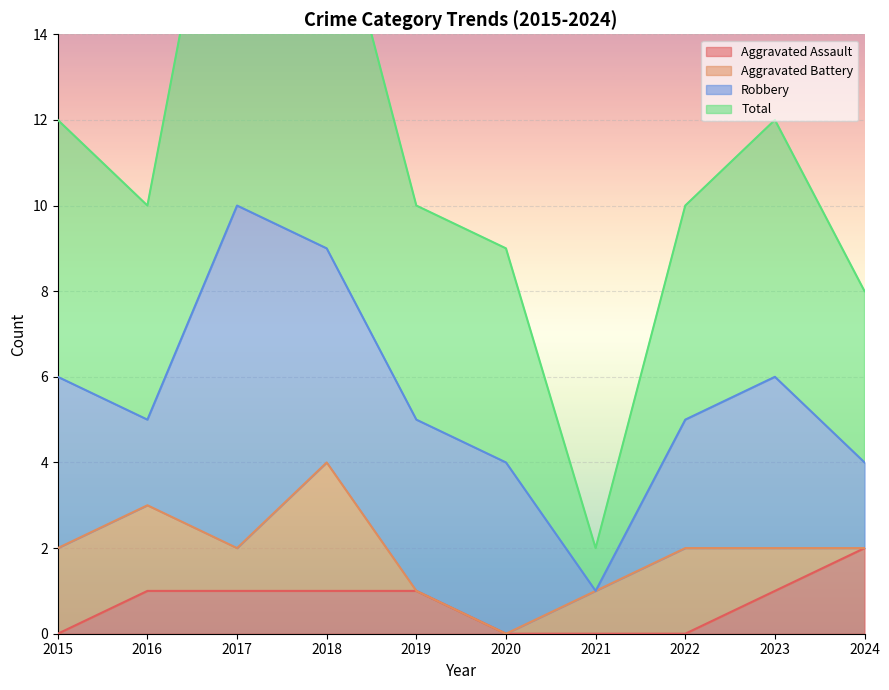

True or false: Total and Aggravated Assault intersect in this chart.

False